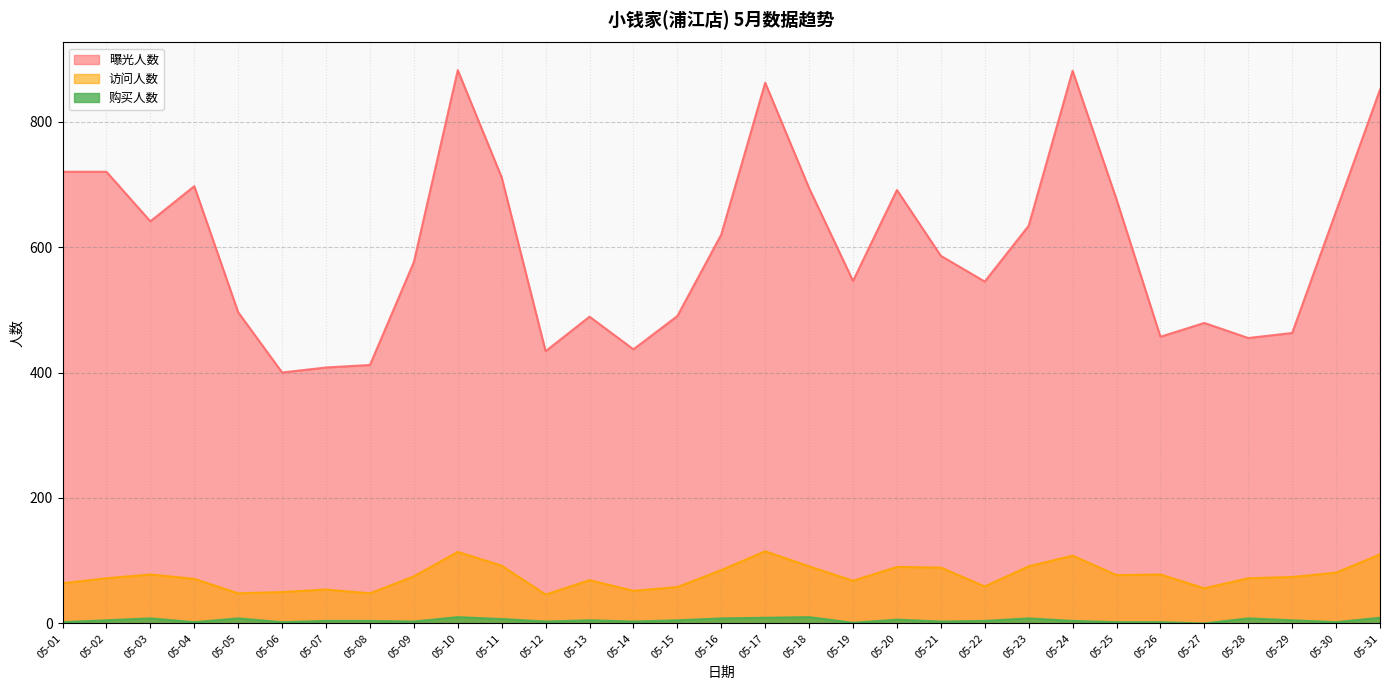

How many distinct data groups are displayed?

3